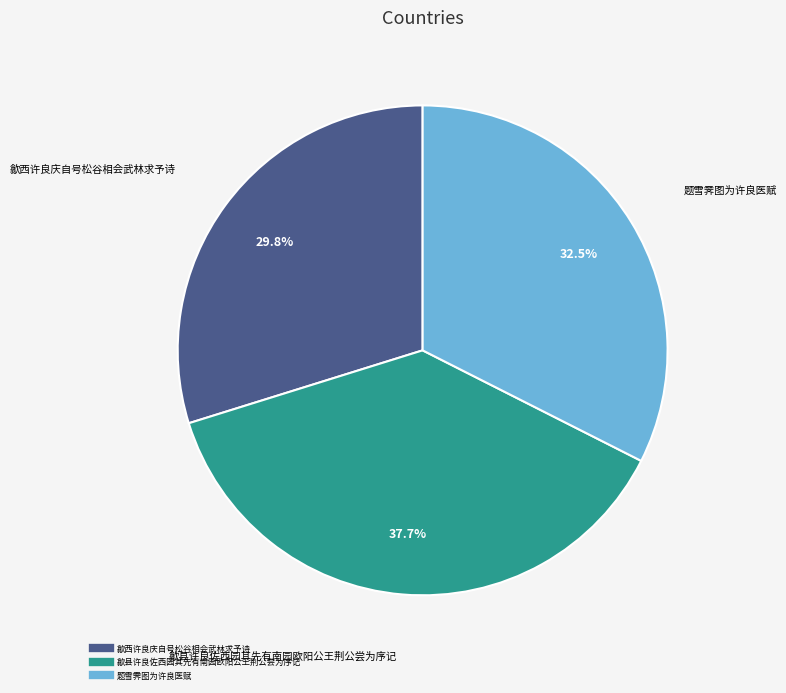

To the nearest percent, what portion does 歙西许良庆自号松谷相会武林求予诗 represent?

30%